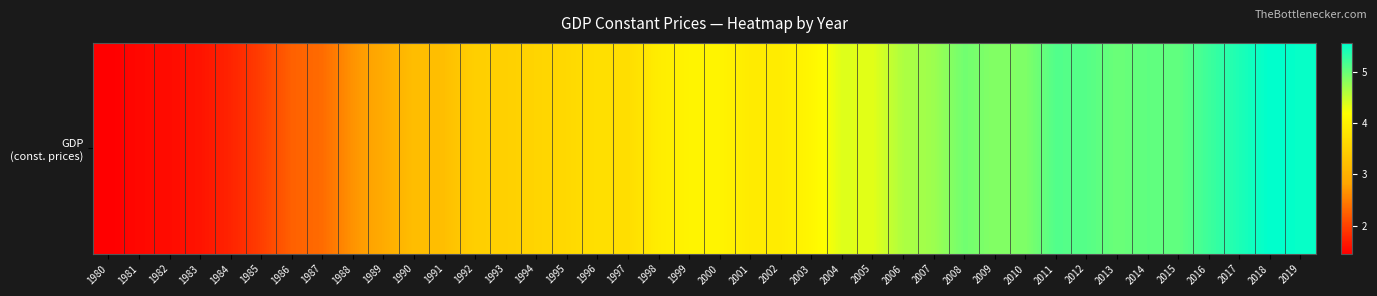

Reading left to right, what are all the values shown in this chart?

1980=1.5	1981=1.5	1982=1.6	1983=1.6	1984=1.8	1985=2.0	1986=2.3	1987=2.3	1988=2.7	1989=2.9	1990=3.2	1991=3.2	1992=3.5	1993=3.5	1994=3.5	1995=3.6	1996=3.7	1997=3.7	1998=3.9	1999=4.0	2000=4.0	2001=3.9	2002=3.9	2003=4.1	2004=4.4	2005=4.3	2006=4.6	2007=4.7	2008=5.0	2009=4.9	2010=4.9	2011=5.1	2012=5.1	2013=5.0	2014=5.1	2015=5.0	2016=5.2	2017=5.4	2018=5.6	2019=5.5